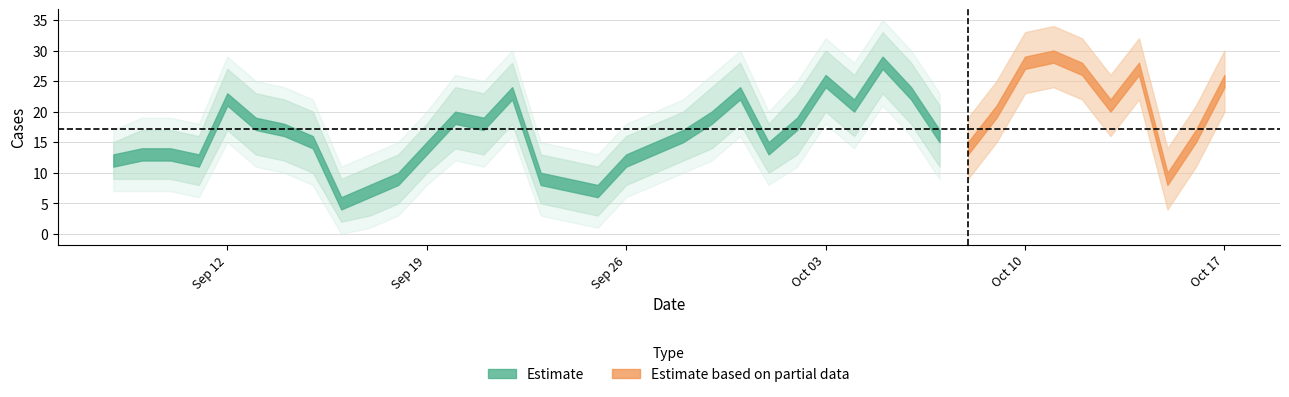

At which category is the sum across all series the highest?

2022-10-11